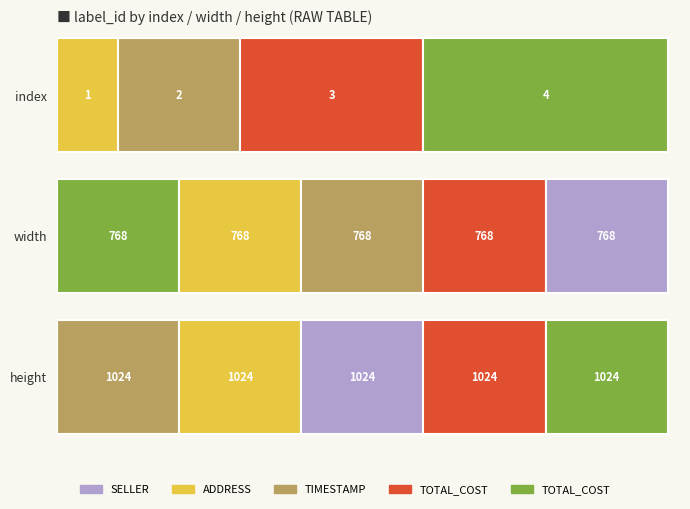

True or false: width has a value of 1309 at 18.

False